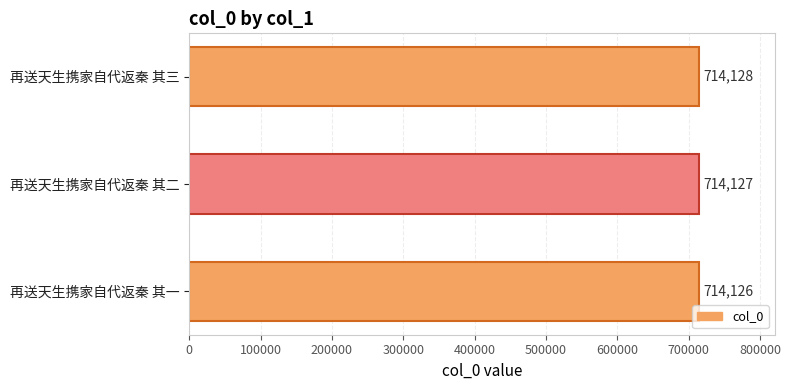

Are the bars grouped side by side (vs. stacked)?

No